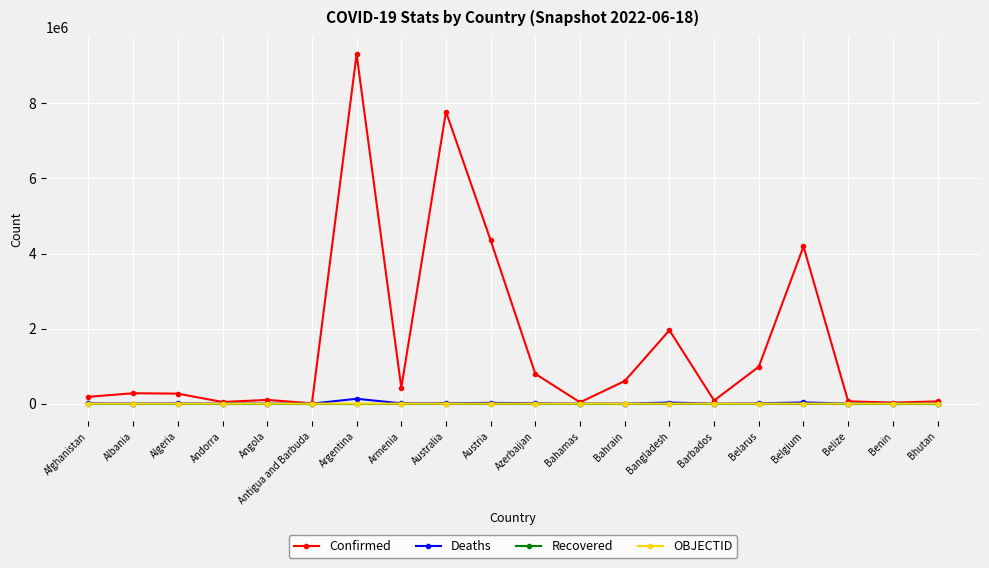

Is the value of Recovered at Bahamas greater than the value of Confirmed at Bahrain?

No